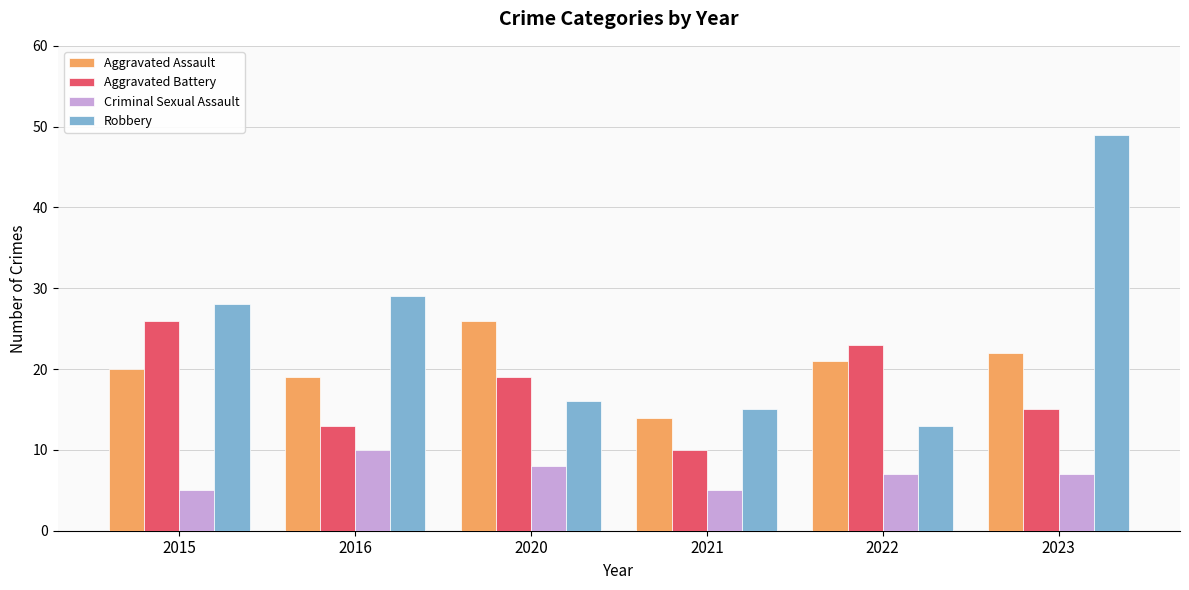

Which series has the largest range (max minus min)?

Robbery